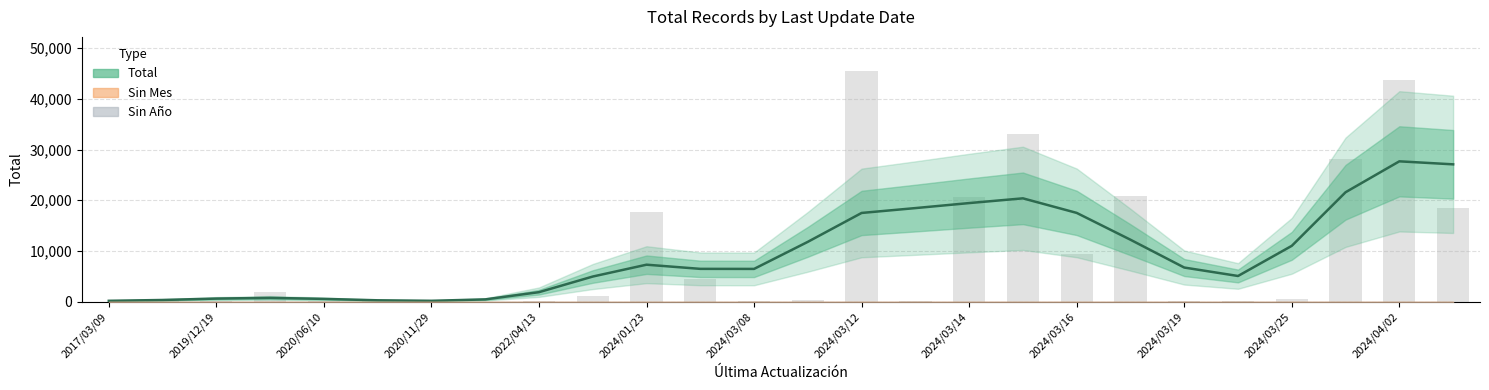

Reading left to right, what are all the values shown in this chart?

157.5	320.7	597.8	738.3	537.7	258.1	159.6	438.0	1862.3	4946.2	7283.1	6461.2	6450.8	11793.3	17490.5	18448.6	19438.4	20372.3	17499.3	12207.0	6720.7	5054.6	11004.5	21576.1	27673.1	27078.6